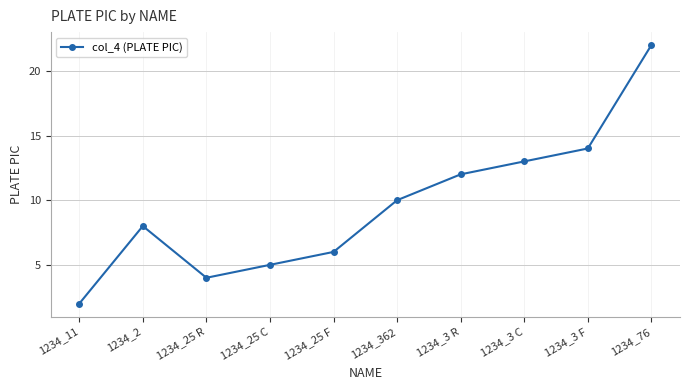

The value at 1234_76 is 29. True or false?

False